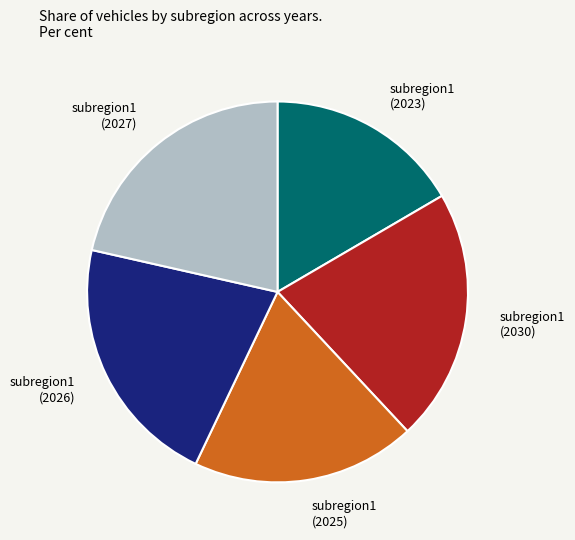

Does subregion1 (2027) account for over 50% of the chart?

No